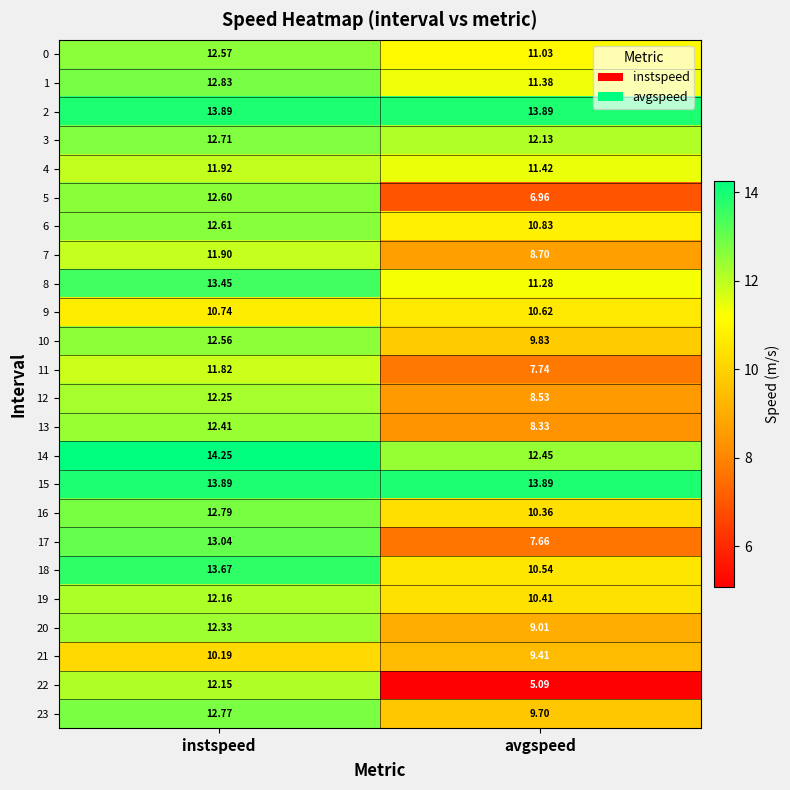

Is the value of 22 at avgspeed greater than the value of 15 at instspeed?

No